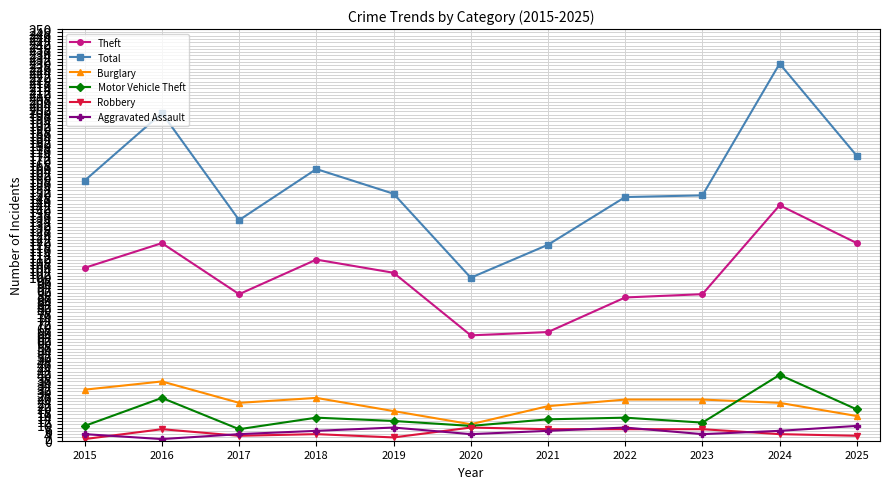

In Theft, how many points are higher than both neighbors (excluding endpoints)?

3